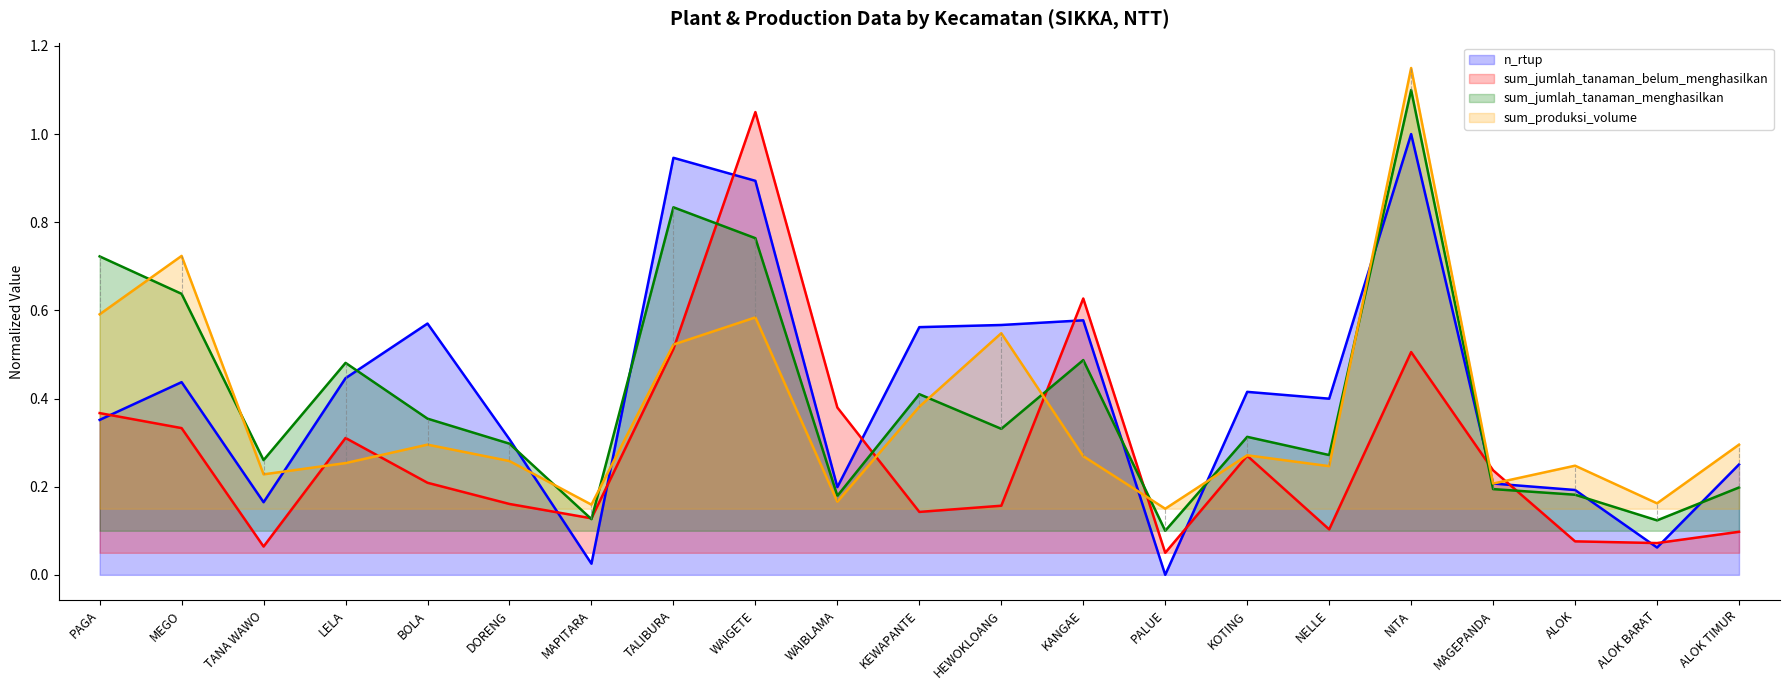

Is it true that sum_jumlah_tanaman_menghasilkan equals 0.1 at WAIBLAMA?

False